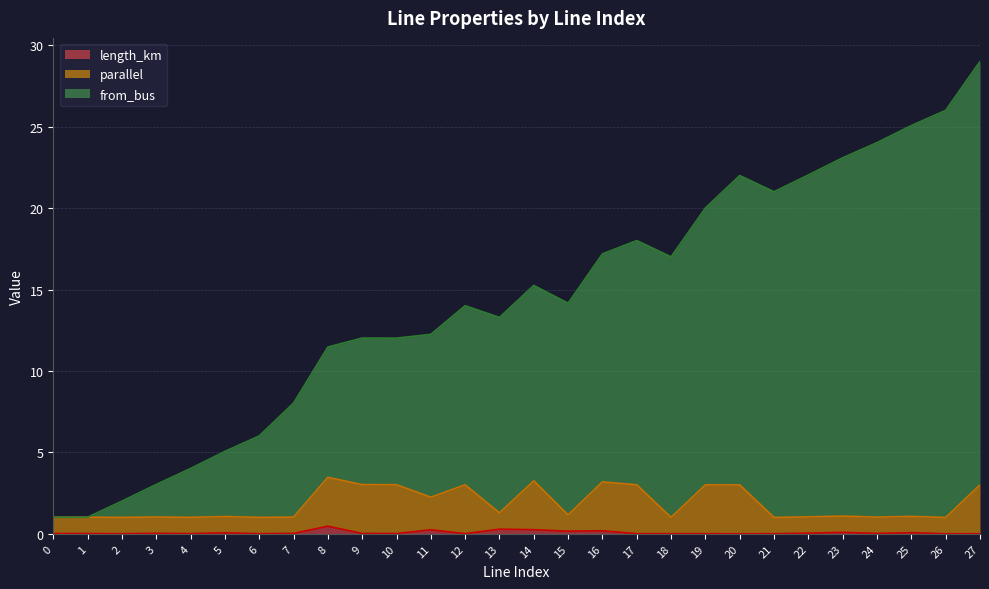

How many values in the from_bus series exceed 14?

15